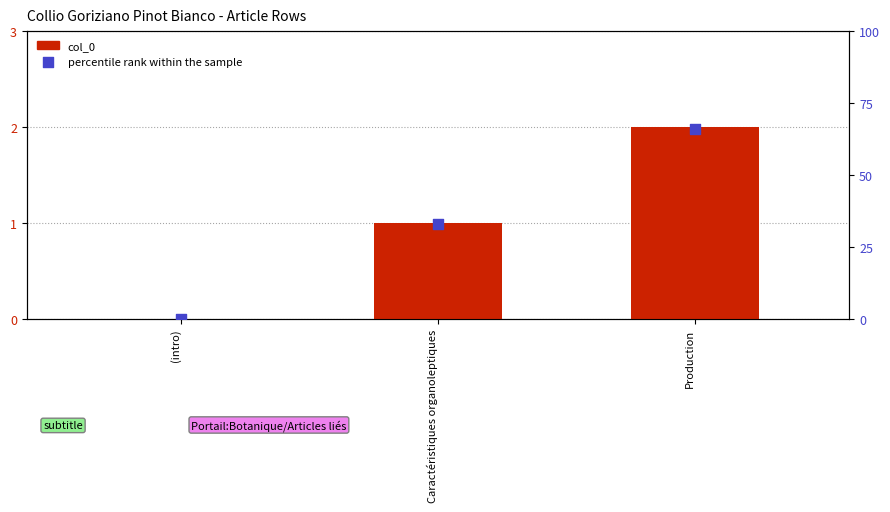

Which series has the largest total across all categories?

percentile rank within the sample